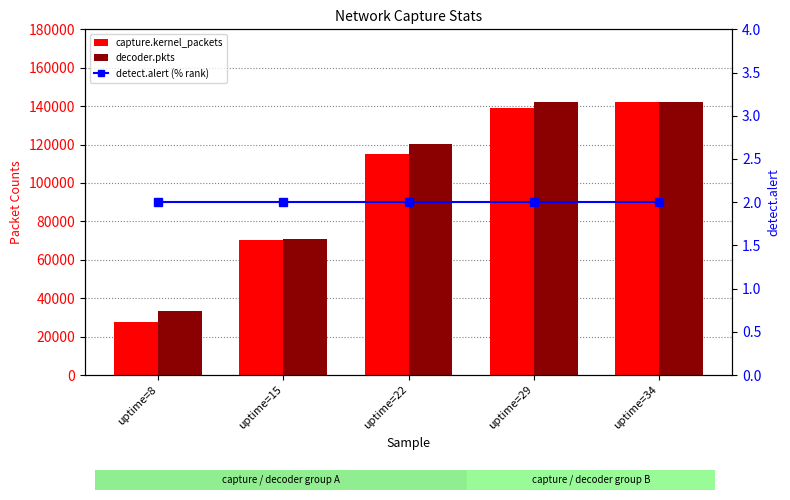

Which series has the largest total across all categories?

decoder.pkts